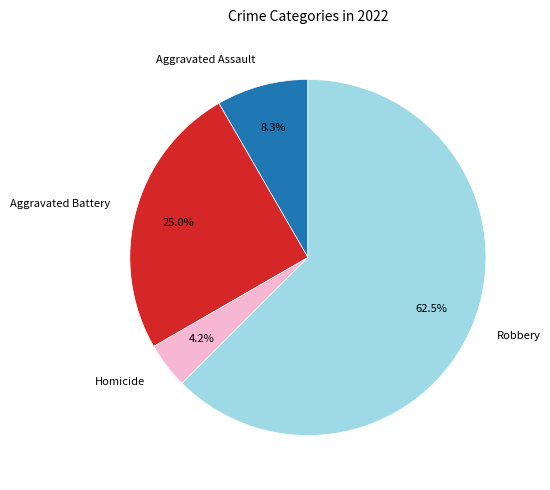

Rank the categories by value from highest to lowest.

Robbery, Aggravated Battery, Aggravated Assault, Homicide